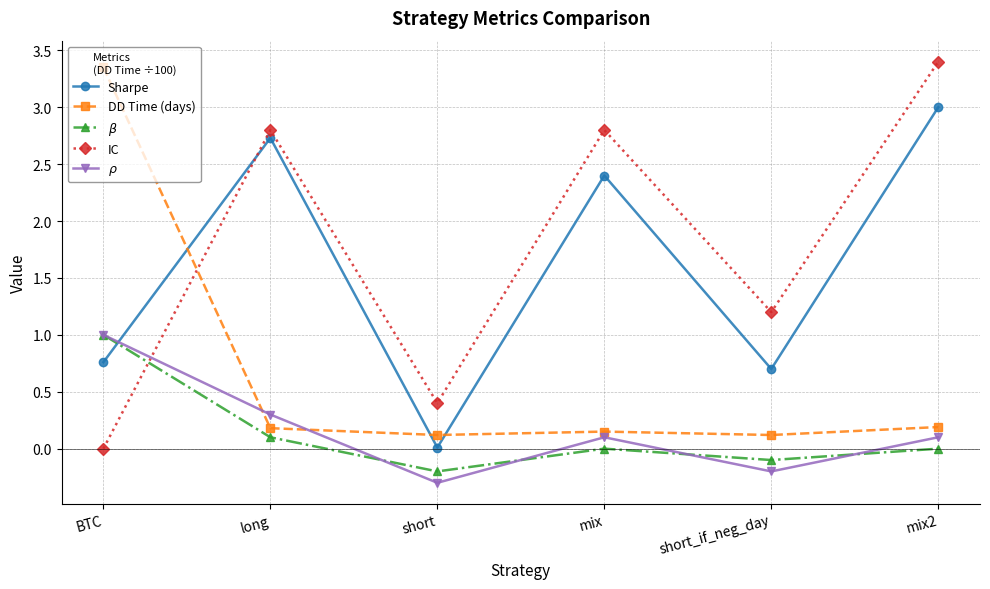

Count the number of data series in this chart.

5